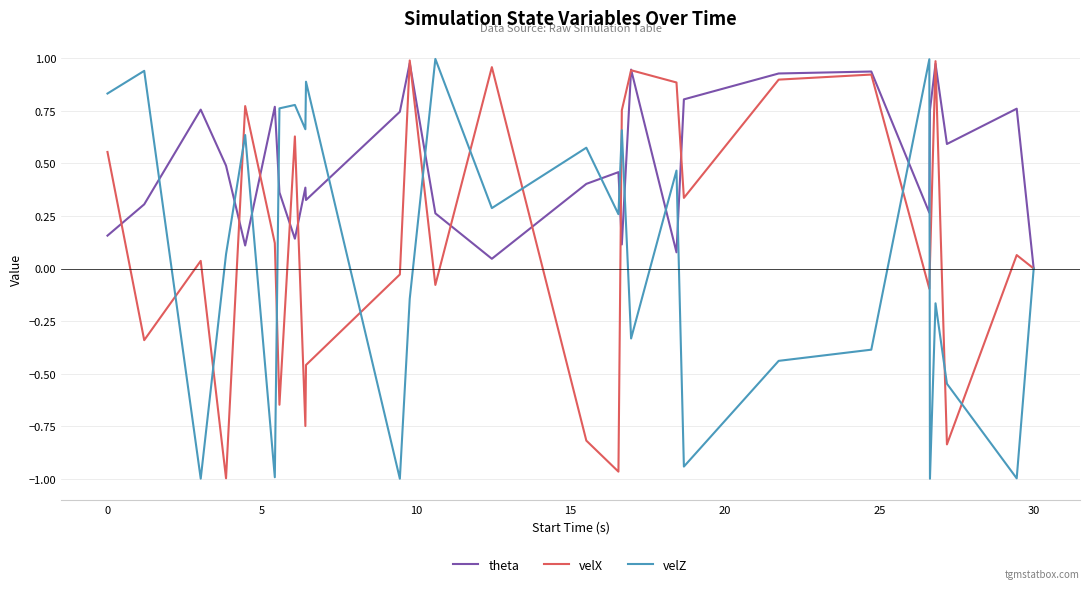

True or false: theta and velZ intersect in this chart.

True